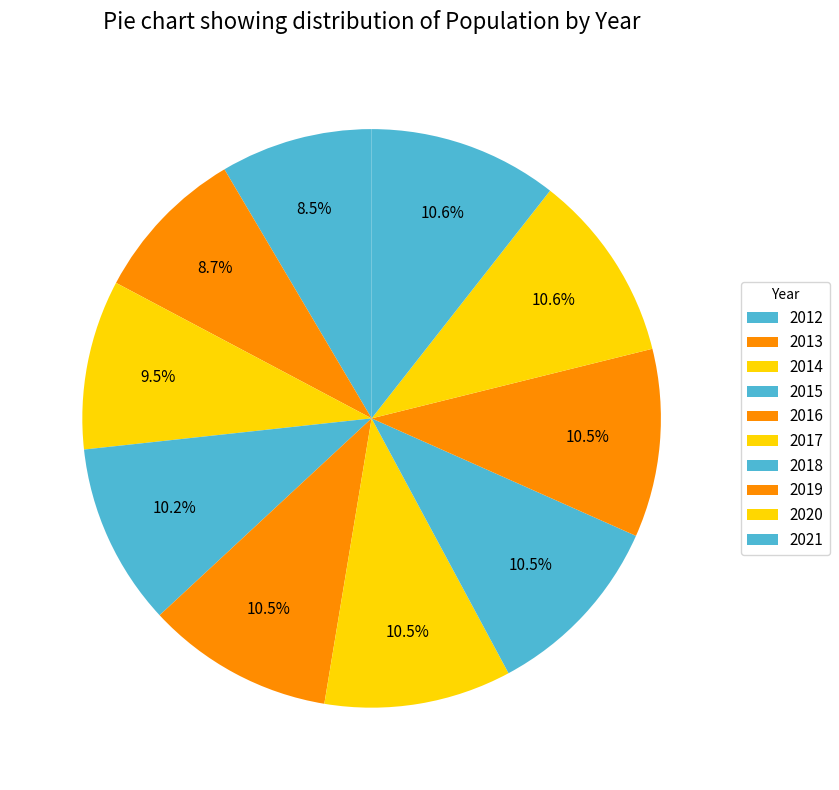

How many segments does this pie chart have?

10